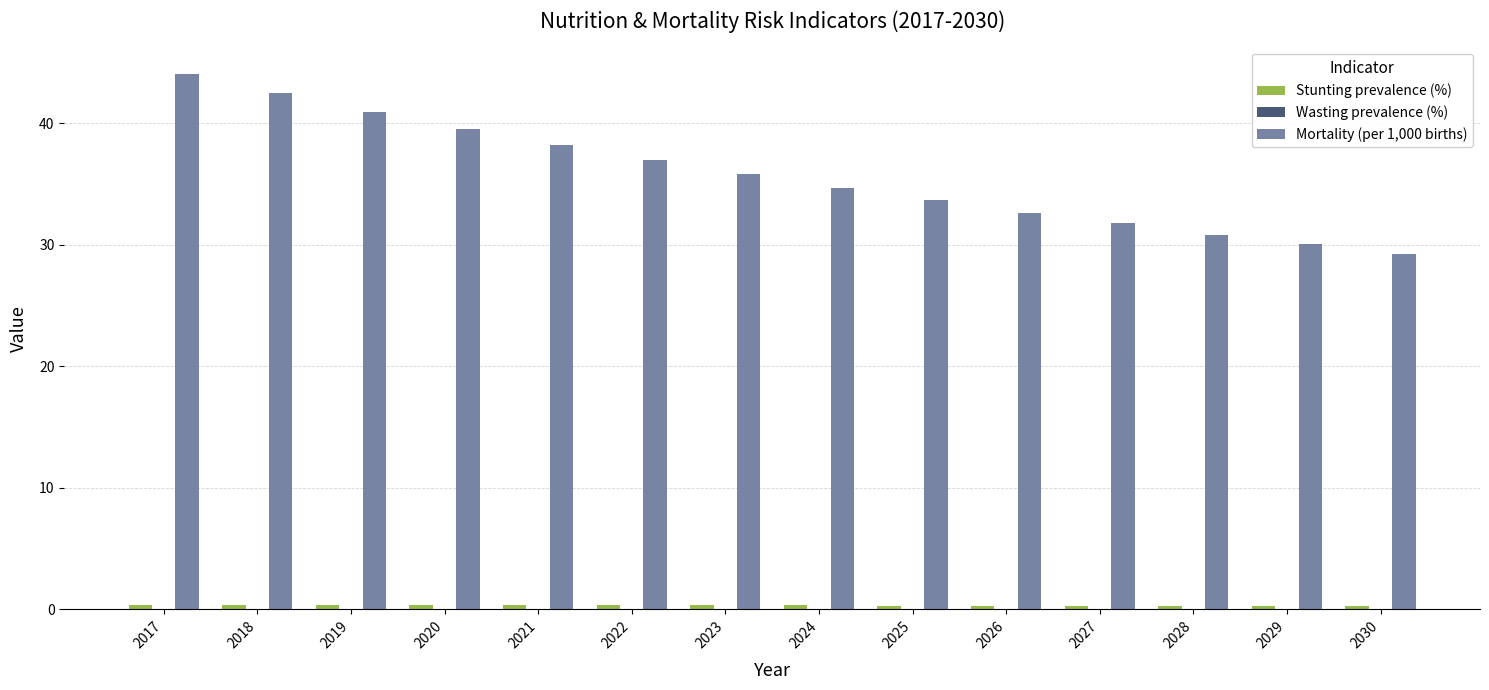

What is the difference between the Mortality (per 1,000 births) values at 2022 and 2025?

3.3